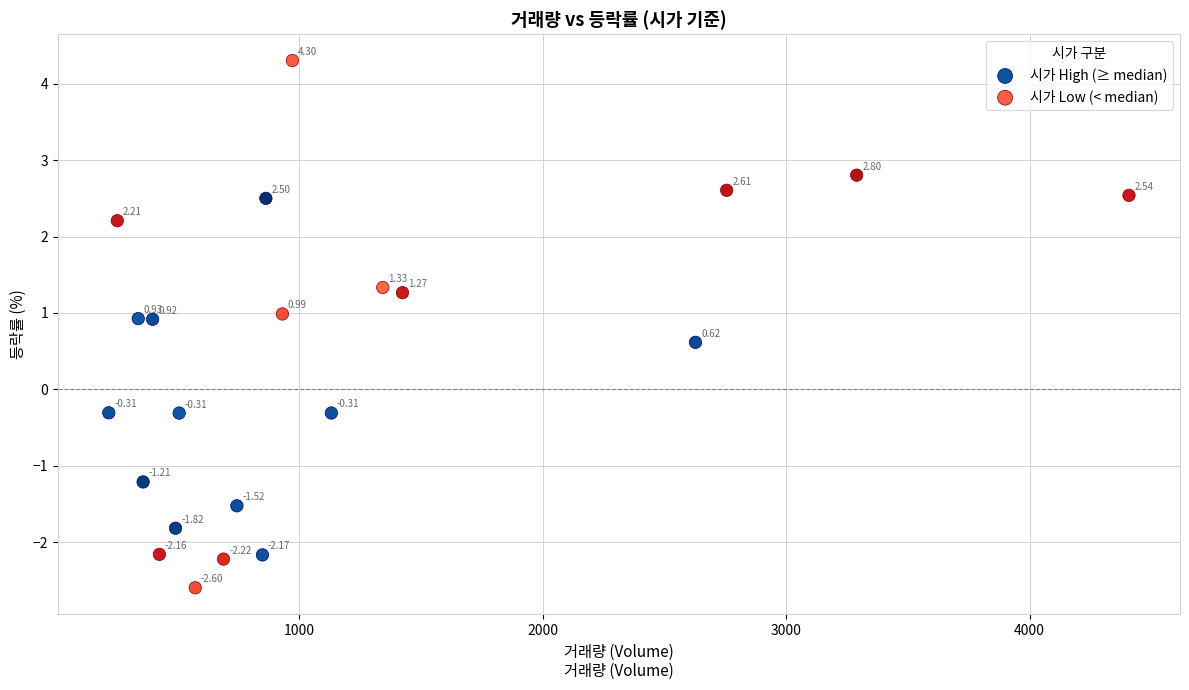

What are all the series names shown in the legend?

시가 High (≥ median), 시가 Low (< median)